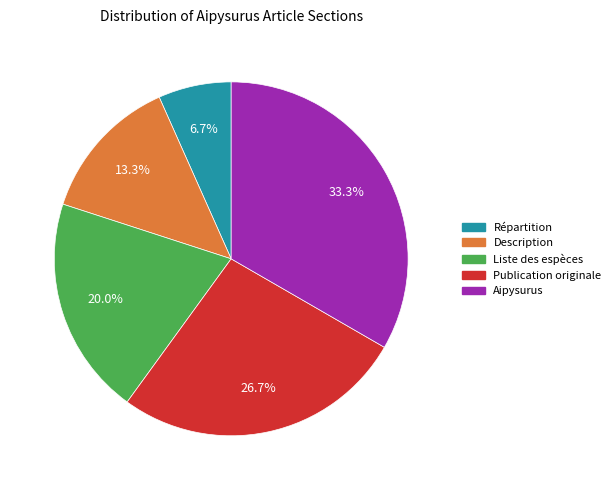

Approximately how many times larger is the value at Répartition compared to Liste des espèces?

0.3